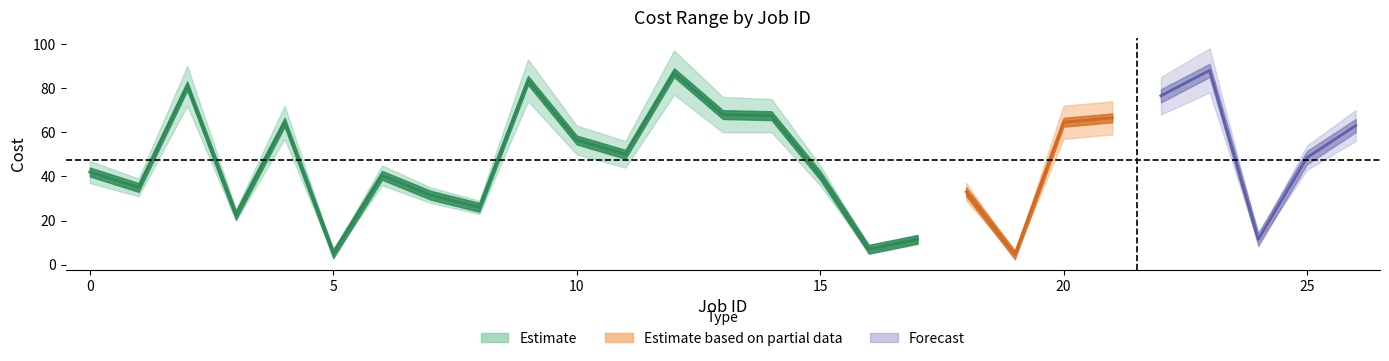

Reading left to right, what are all the values shown in this chart?

Cost min: 0=37	1=31	2=72	3=20	4=57	5=4	6=36	7=28	8=23	9=74	10=50	11=44	12=77	13=60	14=60	15=36	16=6	17=10	18=29	19=4	20=57	21=59	22=68	23=78	24=10	25=43	26=56
Cost max: 0=47	1=39	2=90	3=25	4=72	5=6	6=45	7=35	8=29	9=93	10=63	11=56	12=97	13=76	14=75	15=45	16=8	17=13	18=37	19=5	20=72	21=74	22=85	23=98	24=13	25=54	26=70